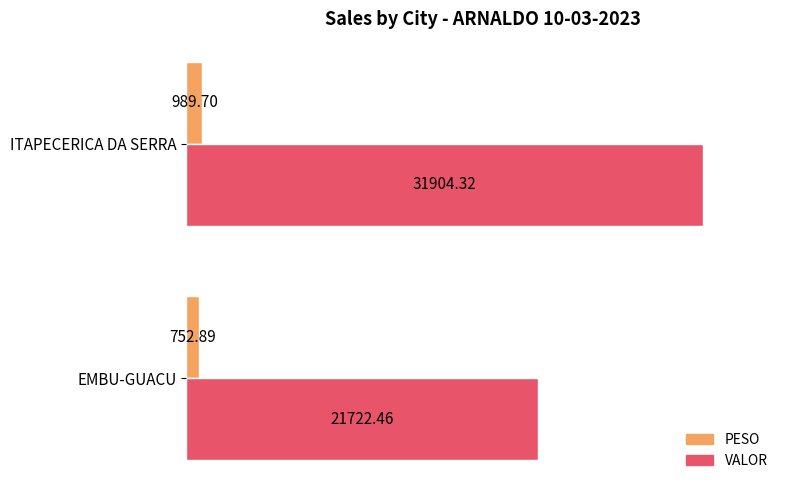

At which label is PESO closest to 871?

EMBU-GUACU